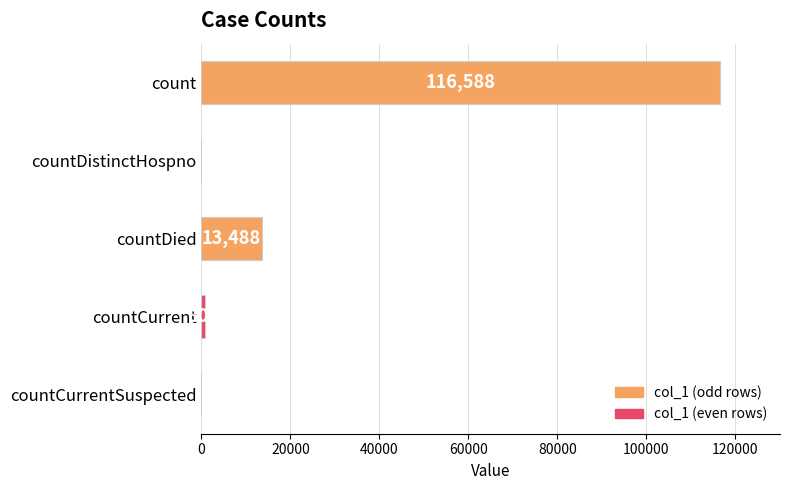

Read the value at countDied.

13488